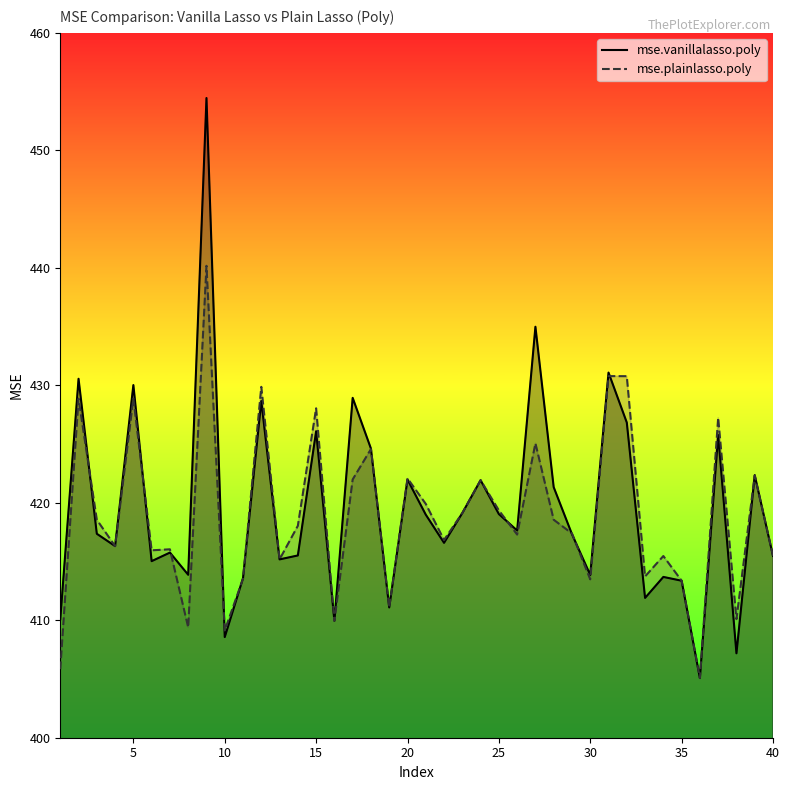

In mse.plainlasso.poly, how many points are lower than both neighbors (excluding endpoints)?

13